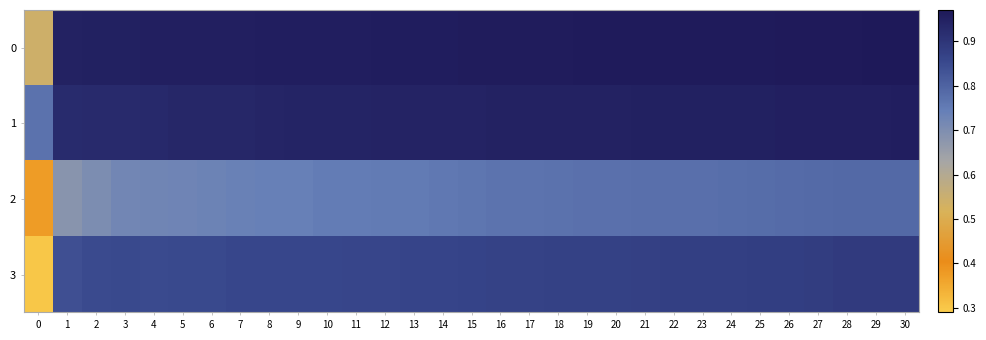

Reading right to left, what are all the values shown in this chart?

0: 30=1.0	29=1.0	28=1.0	27=1.0	26=1.0	25=1.0	24=1.0	23=1.0	22=1.0	21=1.0	20=1.0	19=1.0	18=1.0	17=1.0	16=1.0	15=1.0	14=1.0	13=1.0	12=1.0	11=1.0	10=1.0	9=1.0	8=1.0	7=1.0	6=1.0	5=1.0	4=1.0	3=1.0	2=1.0	1=0.9	0=0.5
1: 30=1.0	29=1.0	28=1.0	27=1.0	26=1.0	25=1.0	24=1.0	23=1.0	22=1.0	21=0.9	20=0.9	19=0.9	18=0.9	17=0.9	16=0.9	15=0.9	14=0.9	13=0.9	12=0.9	11=0.9	10=0.9	9=0.9	8=0.9	7=0.9	6=0.9	5=0.9	4=0.9	3=0.9	2=0.9	1=0.9	0=0.8
2: 30=0.8	29=0.8	28=0.8	27=0.8	26=0.8	25=0.8	24=0.8	23=0.8	22=0.8	21=0.8	20=0.8	19=0.8	18=0.8	17=0.8	16=0.8	15=0.8	14=0.8	13=0.8	12=0.7	11=0.7	10=0.7	9=0.7	8=0.7	7=0.7	6=0.7	5=0.7	4=0.7	3=0.7	2=0.7	1=0.7	0=0.4
3: 30=0.9	29=0.9	28=0.9	27=0.9	26=0.9	25=0.9	24=0.9	23=0.9	22=0.9	21=0.9	20=0.9	19=0.9	18=0.9	17=0.9	16=0.9	15=0.9	14=0.9	13=0.9	12=0.9	11=0.9	10=0.9	9=0.9	8=0.9	7=0.9	6=0.9	5=0.9	4=0.9	3=0.9	2=0.8	1=0.8	0=0.3